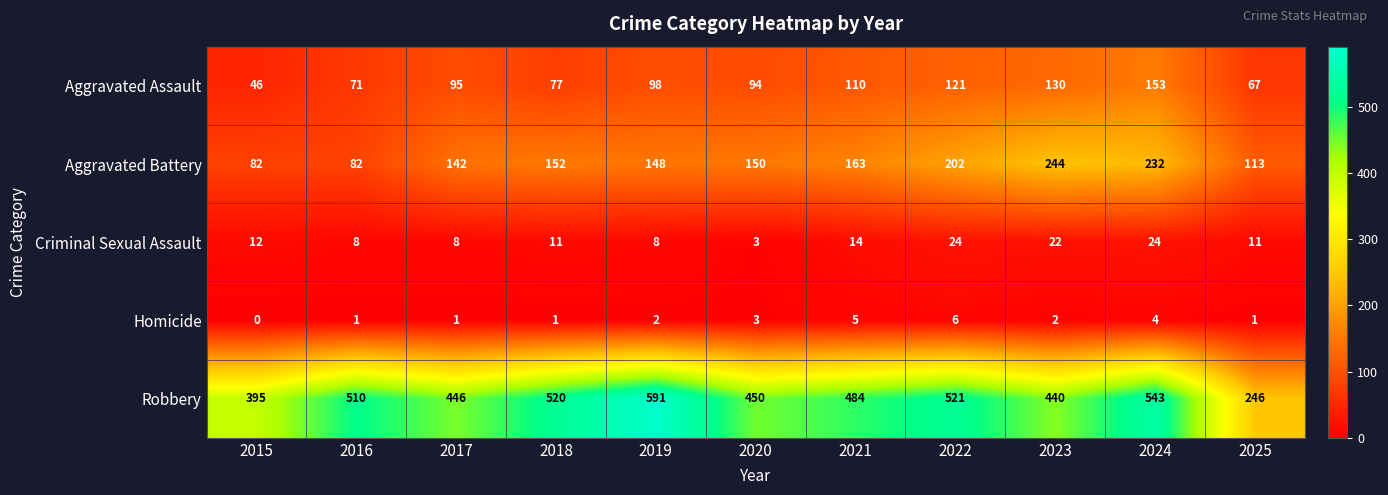

The value of Homicide at 2017 is 1. True or false?

True